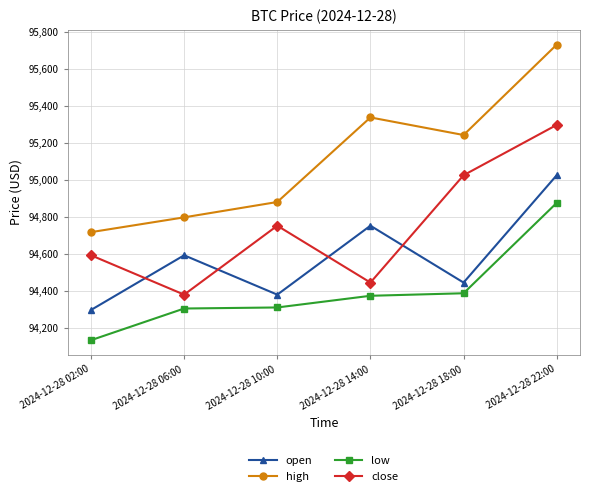

True or false: close has a value of 147037.7 at 2024-12-28 02:00.

False